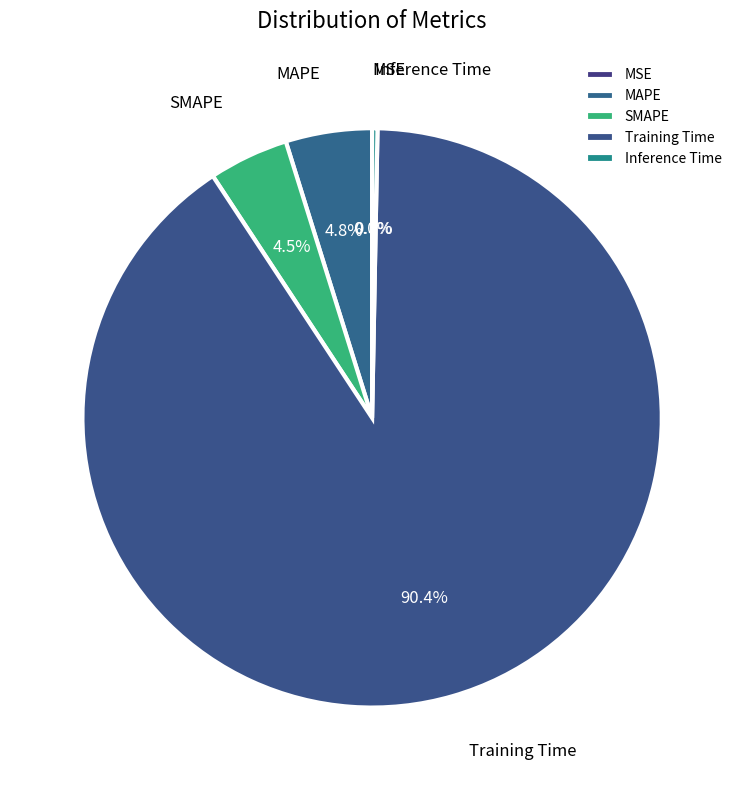

Combined, what portion of the pie is MAPE and Inference Time?

5.1%